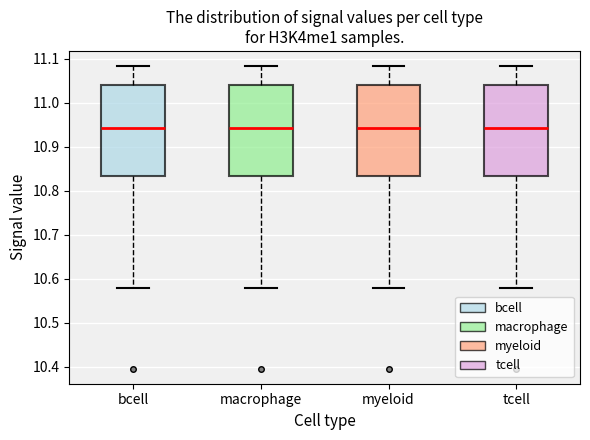

Reading left to right, transcribe this box plot: for each box, give where its median line is, the range the box spans, and where its two whiskers end, as read against the y-axis. The values are not printed on the chart, so give them approximately, as read against the axis.

bcell: median 10.94, box 10.83 to 11.04, whiskers 10.58 to 11.08
macrophage: median 10.94, box 10.83 to 11.04, whiskers 10.58 to 11.08
myeloid: median 10.94, box 10.83 to 11.04, whiskers 10.58 to 11.08
tcell: median 10.94, box 10.83 to 11.04, whiskers 10.58 to 11.08